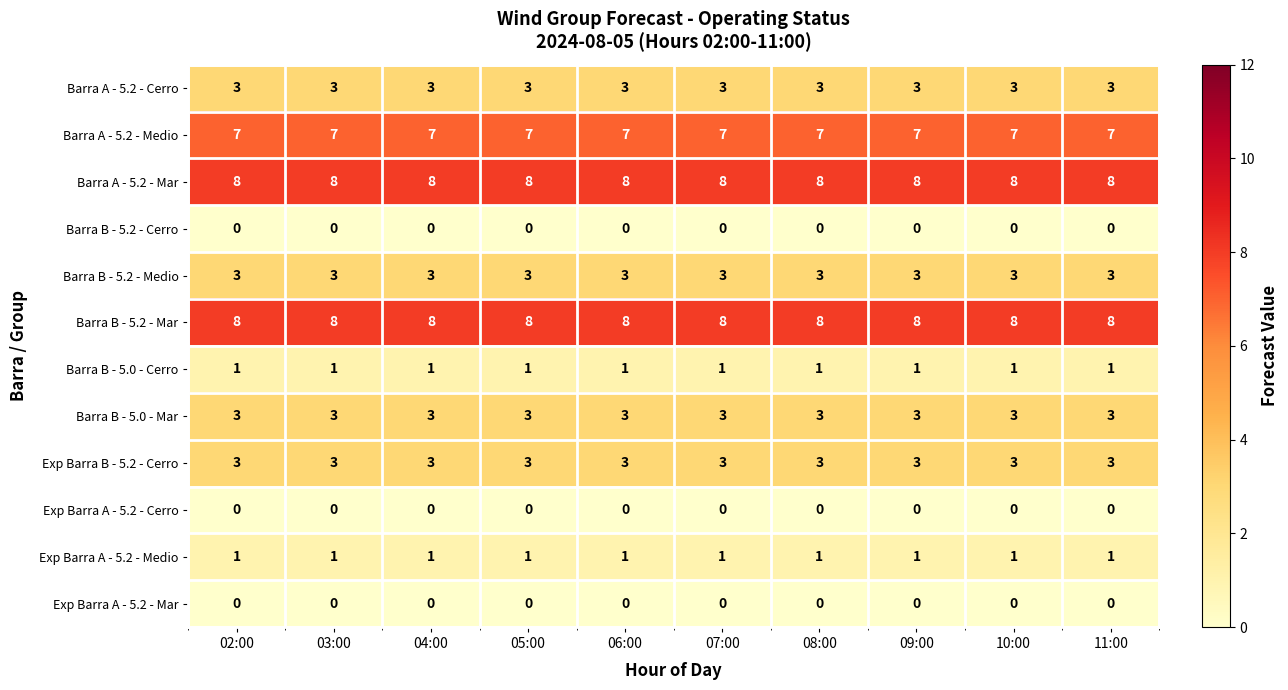

Count the number of categories in the chart.

10